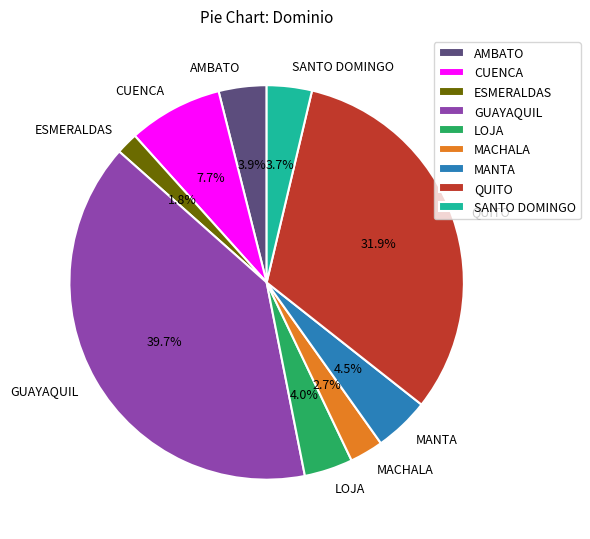

Approximately how many times larger is the value at GUAYAQUIL compared to ESMERALDAS?

22.1